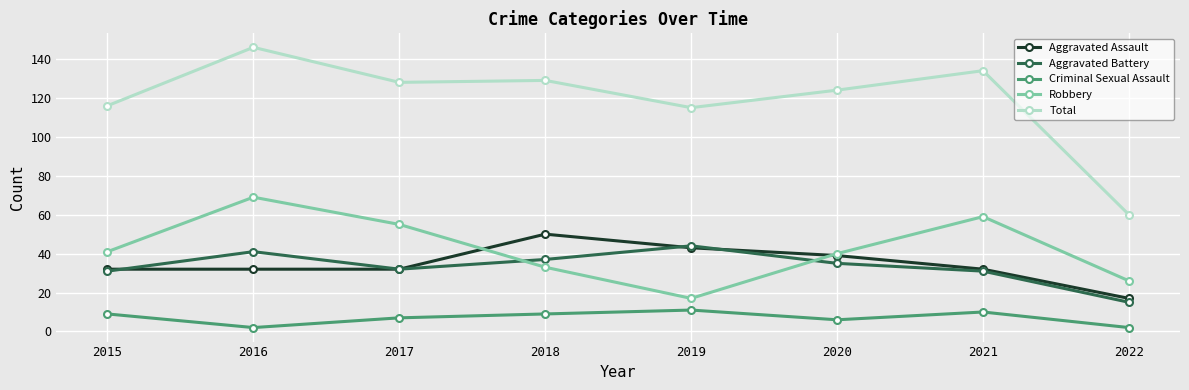

What are all the series names shown in the legend?

Aggravated Assault, Aggravated Battery, Criminal Sexual Assault, Robbery, Total